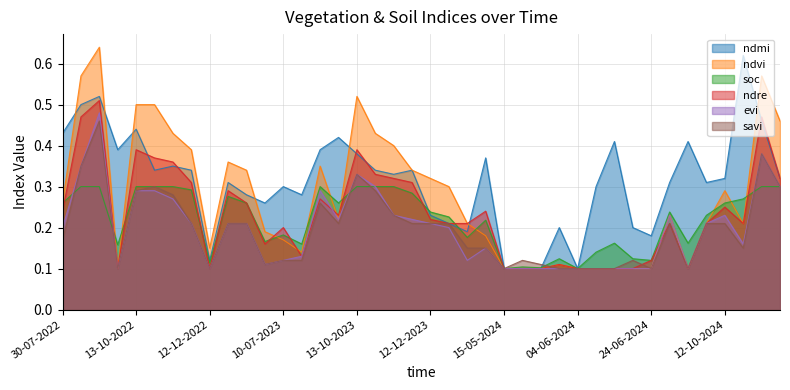

In soc, how many points are lower than both neighbors (excluding endpoints)?

11